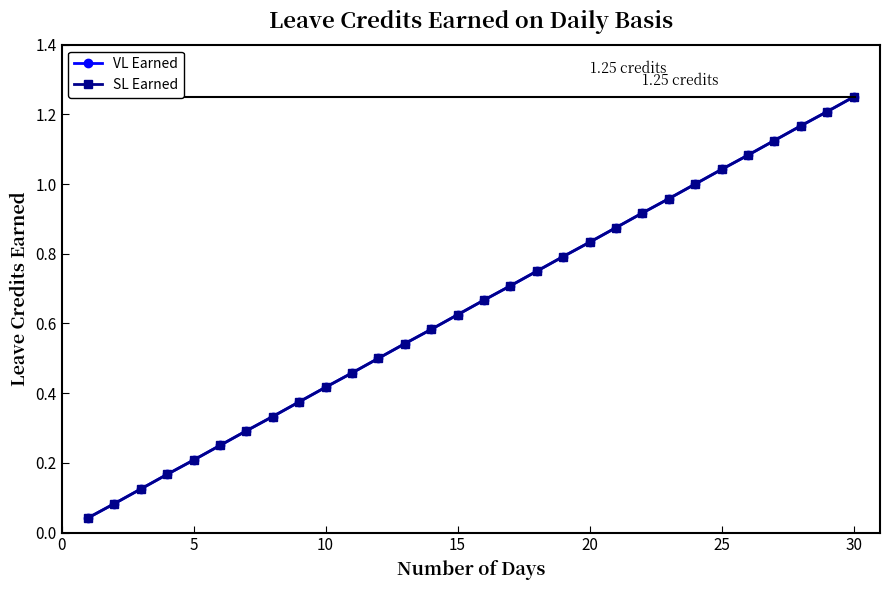

Is this an area chart (filled region under the line)?

No